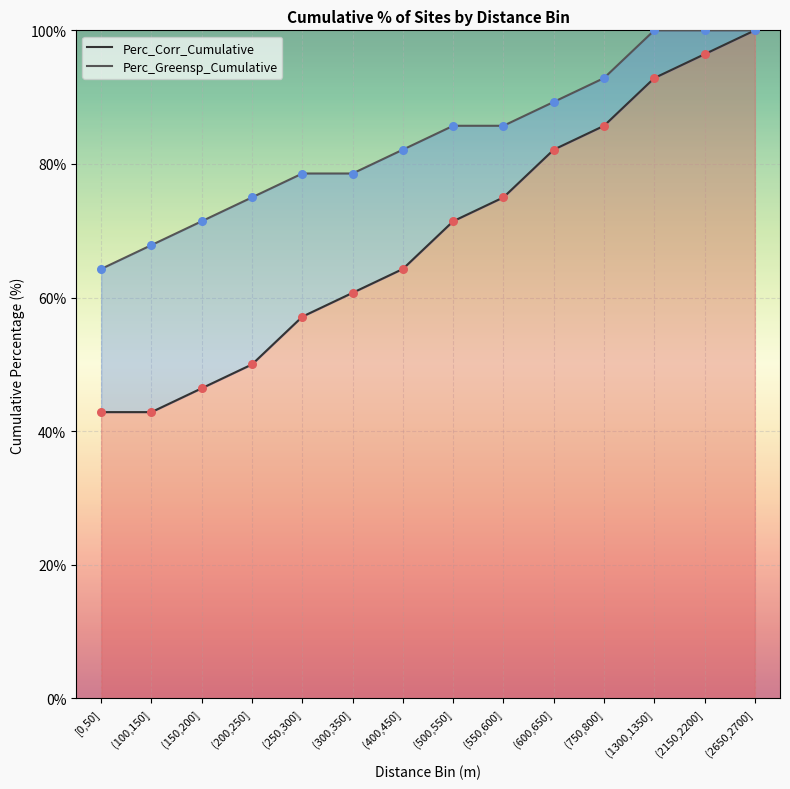

Which series contains the lowest Y value?

Perc_Corr_Cumulative